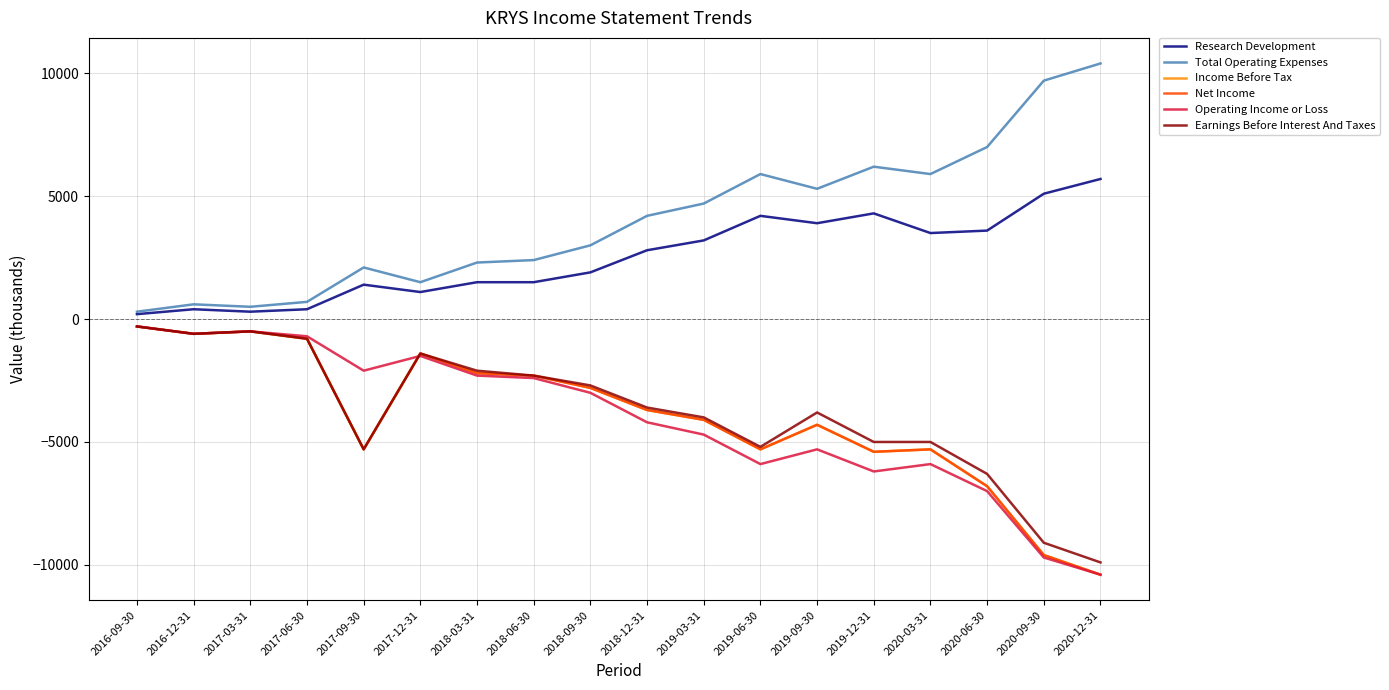

What is the label of the 16th point from the right?

2017-03-31